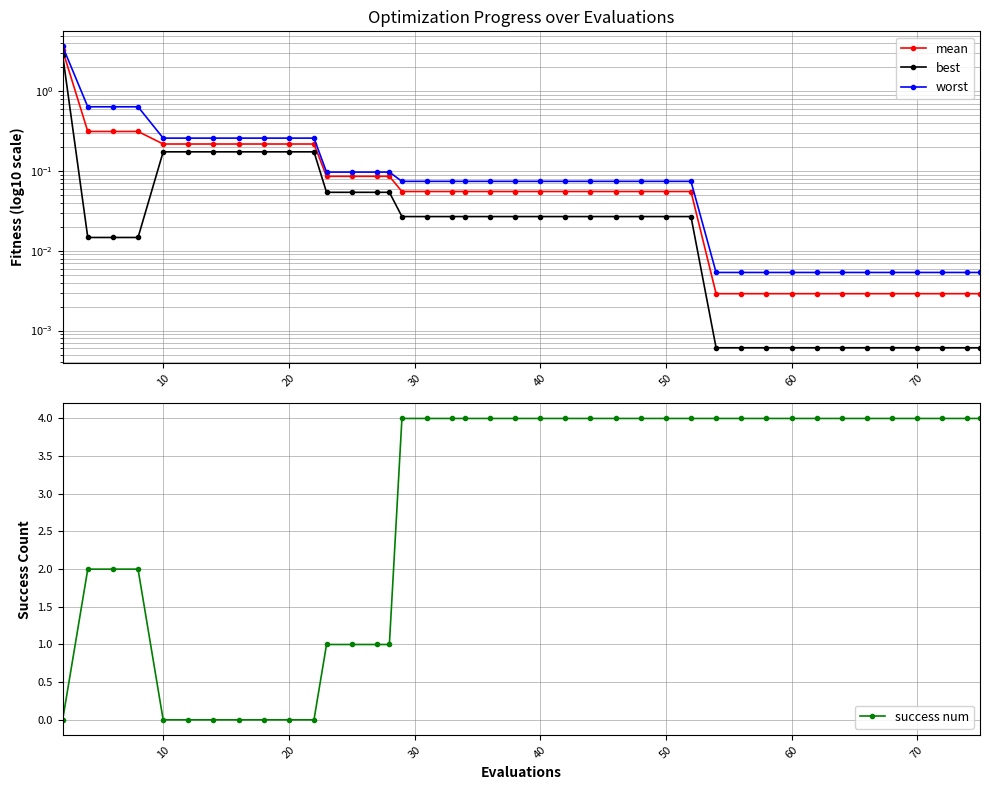

The success num series shows 2 at 50. True or false?

False